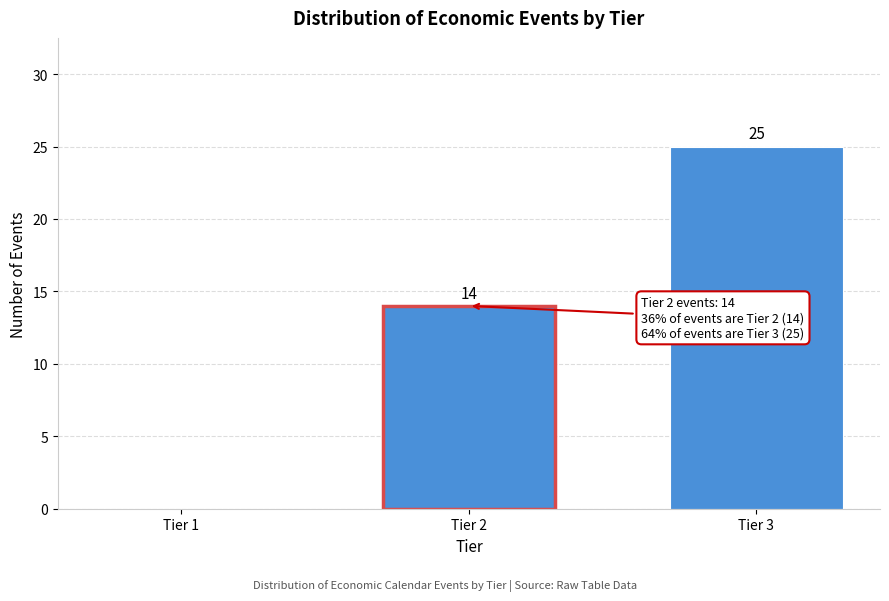

Reading left to right, extract all data points from this chart.

Tier 1=0	Tier 2=14	Tier 3=25